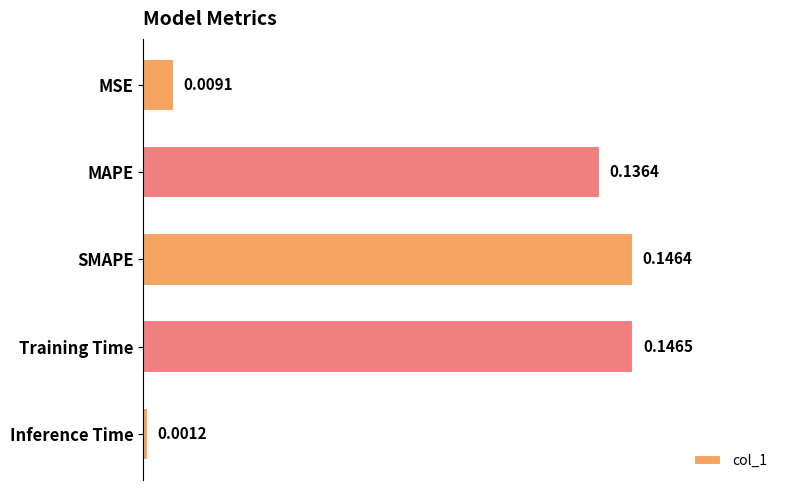

Where is the data nearest to the value 0?

Inference Time